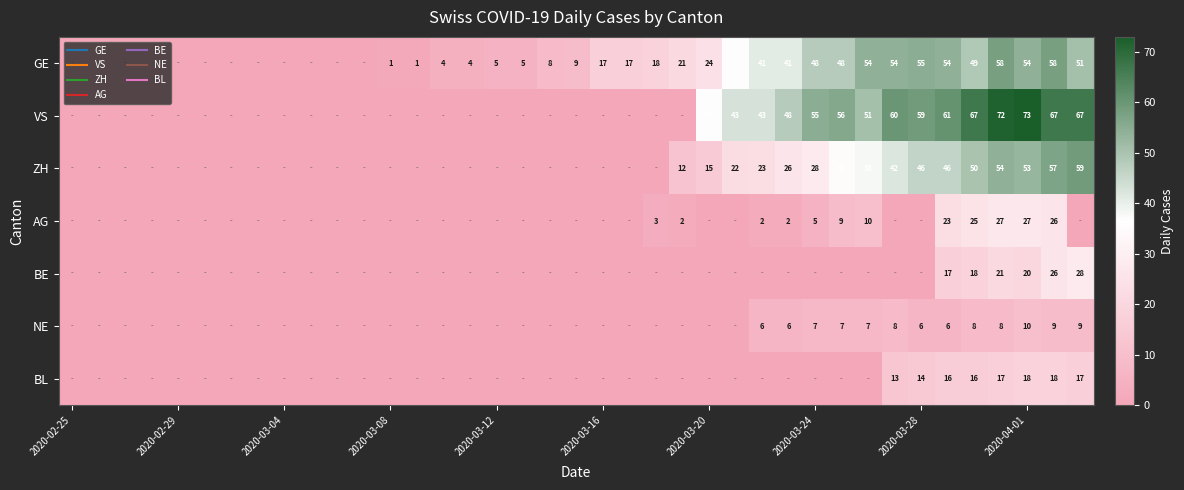

Count the number of data series in this chart.

7